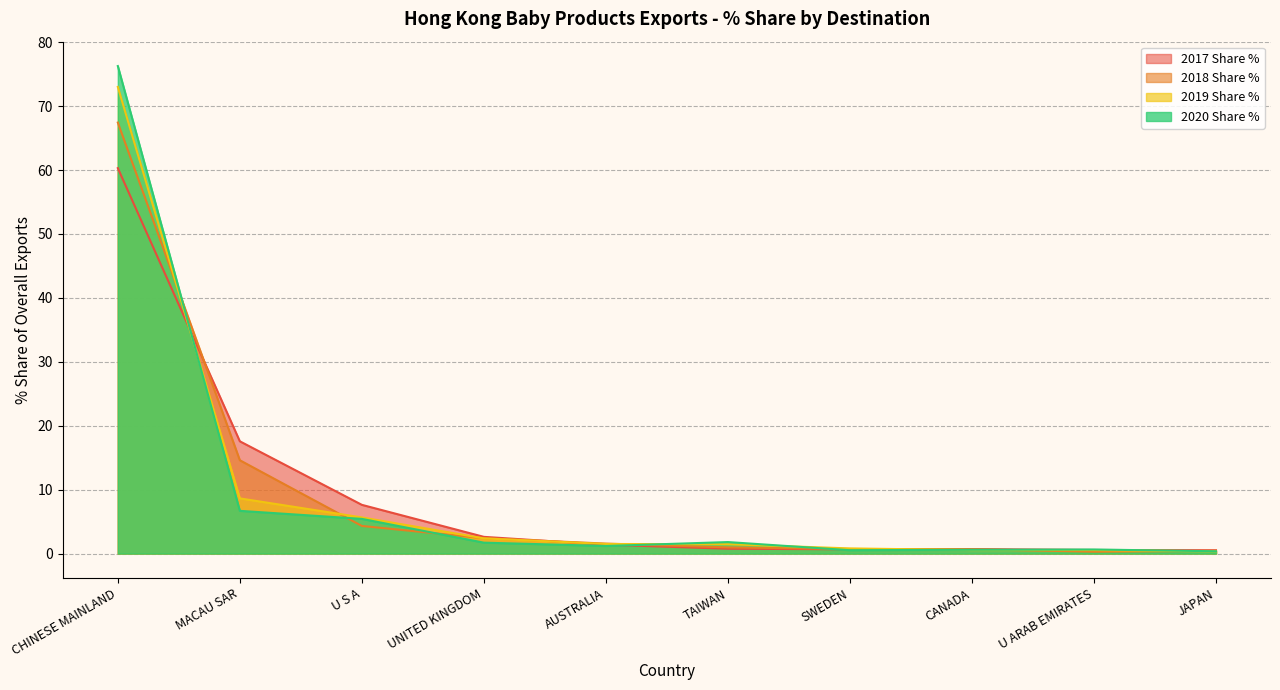

Which series has the largest total across all categories?

2020 Share %